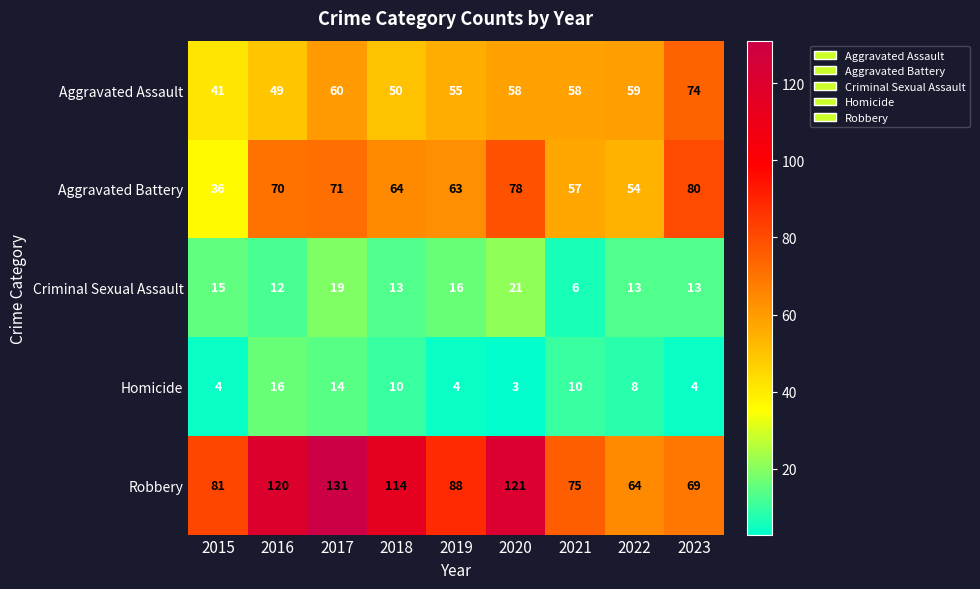

What is the difference between the Homicide values at 2017 and 2019?

10